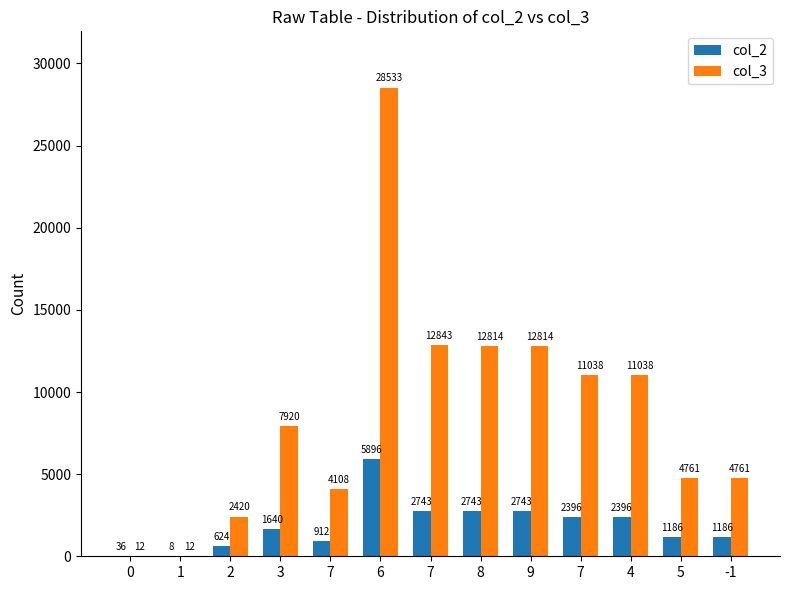

At which label is col_2 closest to 2952?

7